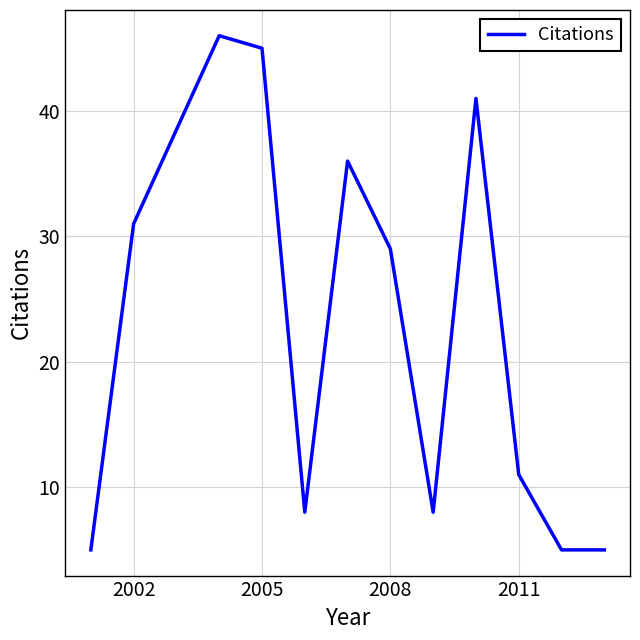

What is the difference between the maximum and minimum values?

41